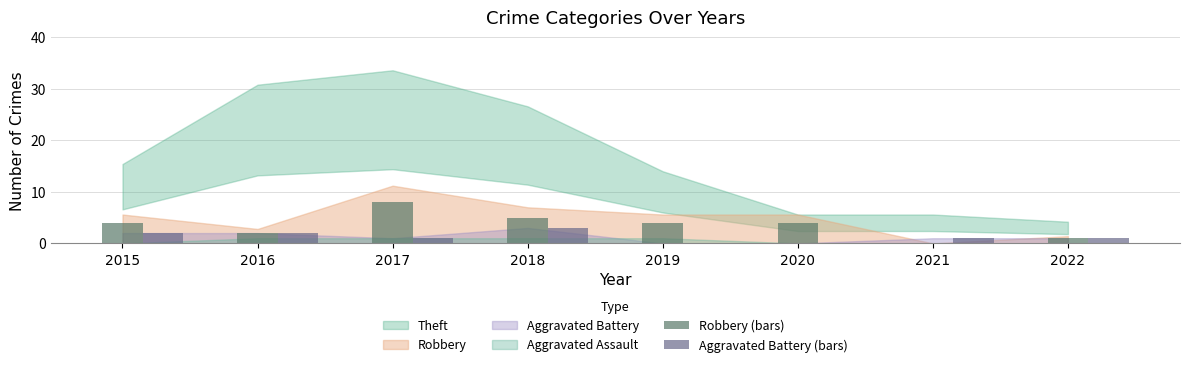

Which series has the largest range (max minus min)?

Robbery (bars)